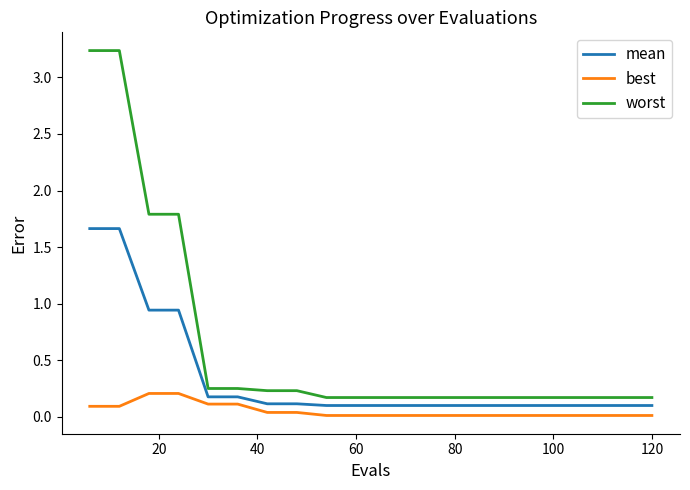

What are all the series names shown in the legend?

mean, best, worst